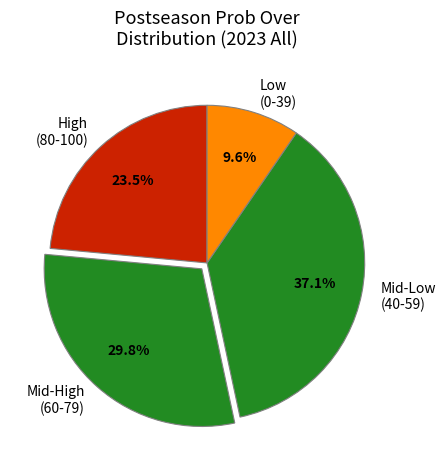

Does Low (0-39) represent more than half of the total?

No